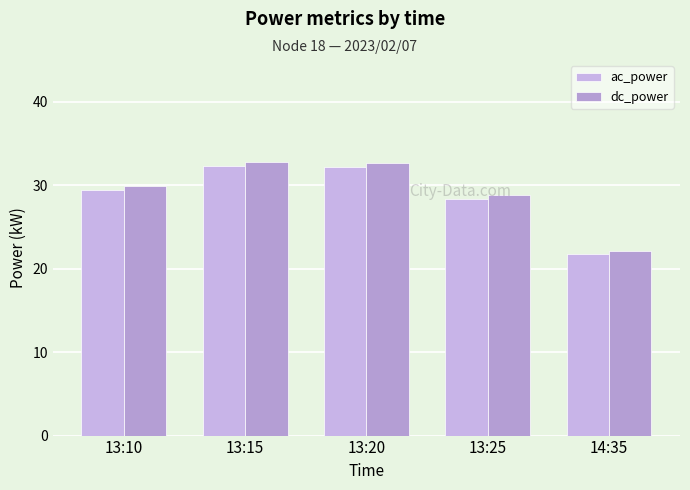

What is the difference between the maximum and minimum values in the dc_power series?

10.7